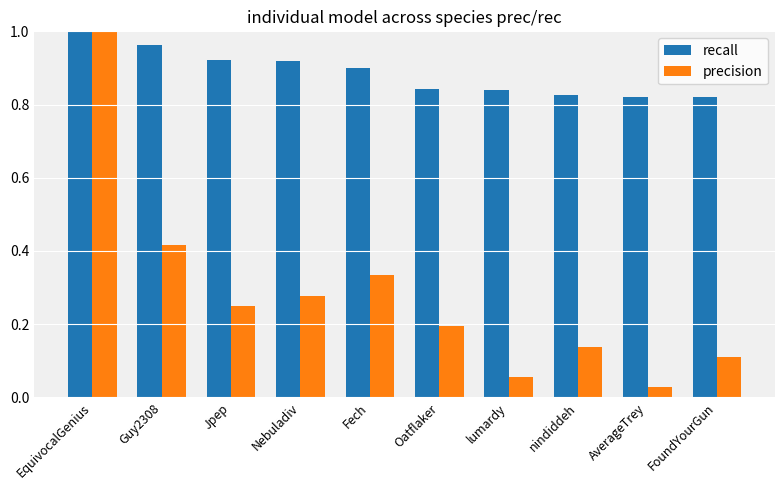

The value of precision at EquivocalGenius is 0.4. True or false?

False